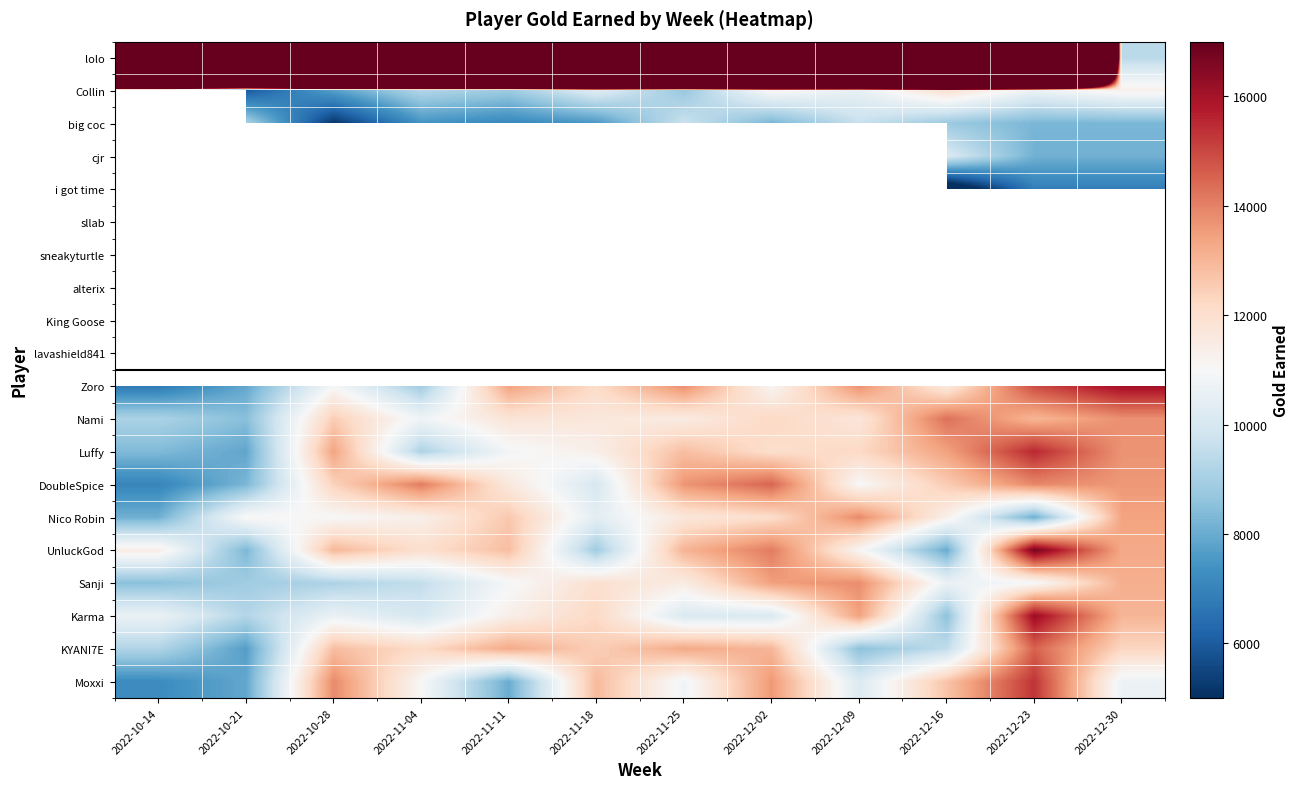

How many categories are shown in the chart?

12